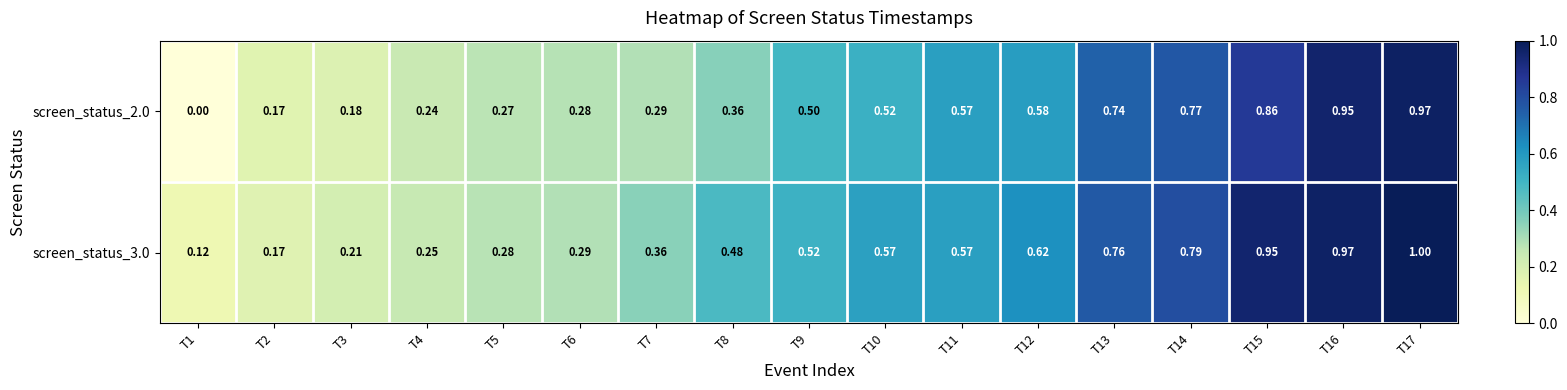

Is the value of screen_status_2.0 at T1 greater than the value of screen_status_3.0 at T6?

No